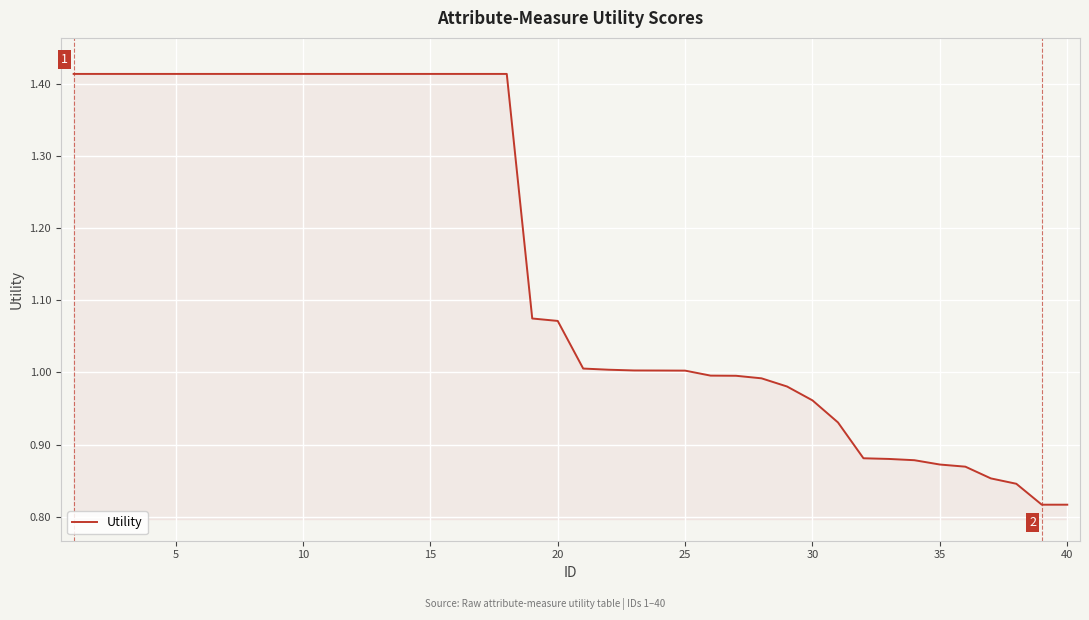

What is the difference between the maximum and minimum values?

0.6